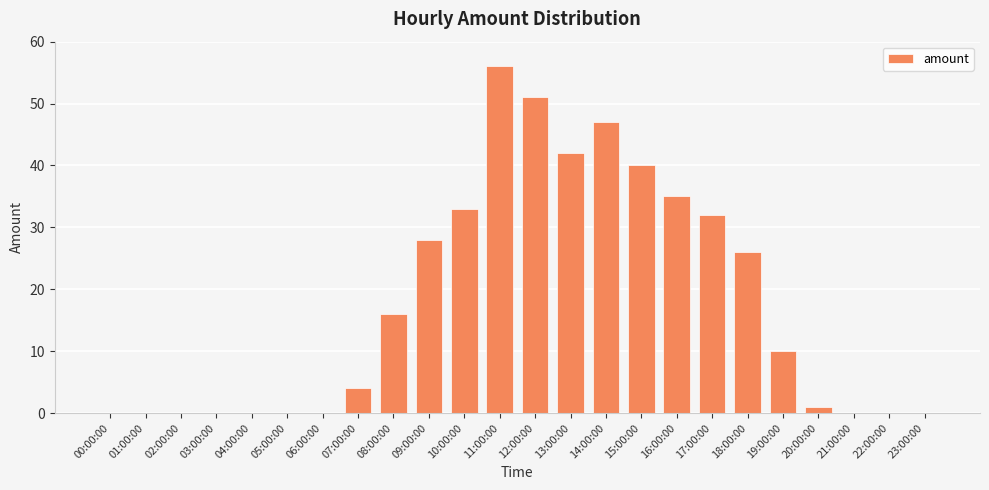

What is the sum of all values?

421